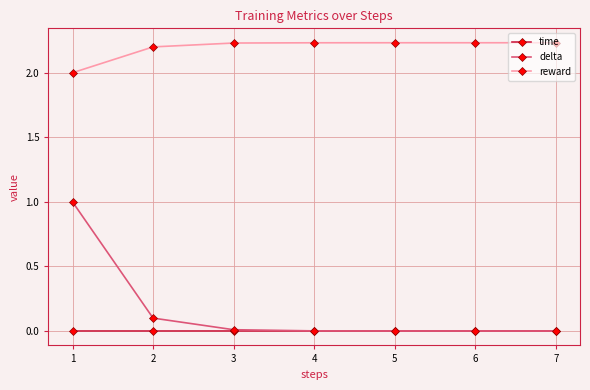

True or false: delta has more than 2 points higher than both neighbors.

False